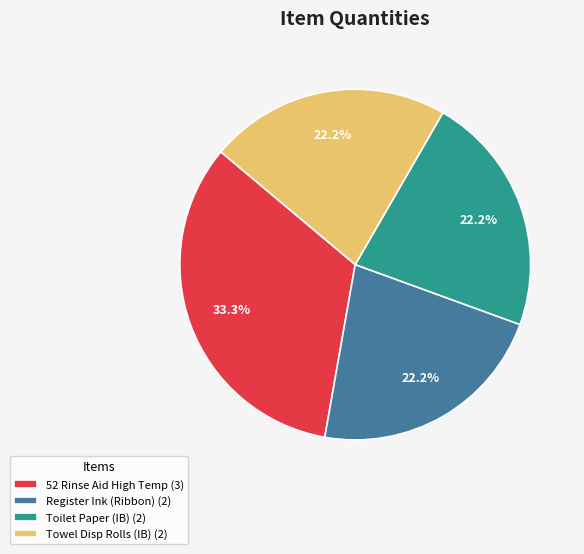

Which category has the biggest portion of the pie?

52 Rinse Aid High Temp